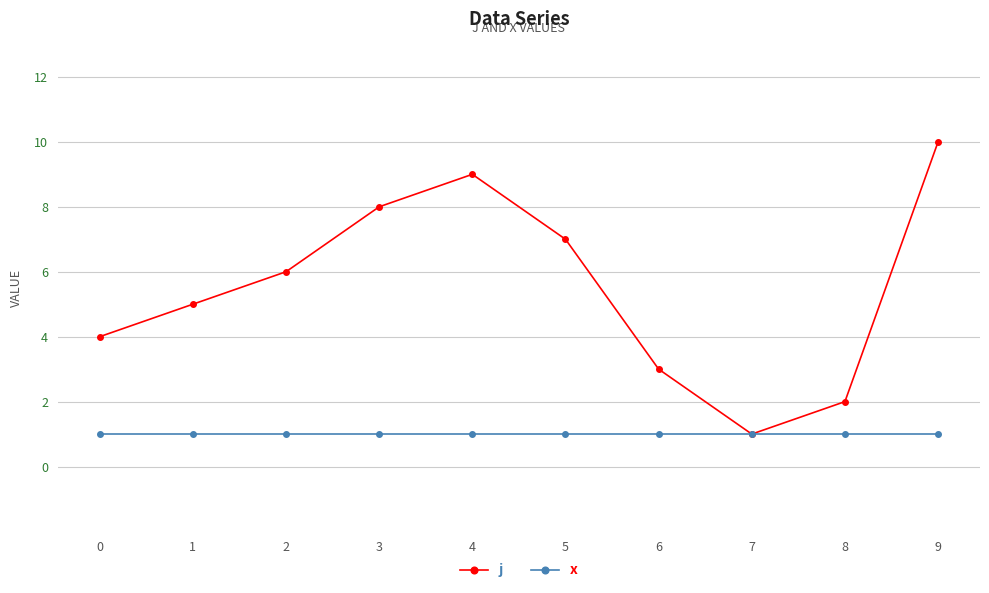

Where is the first local maximum for j?

4